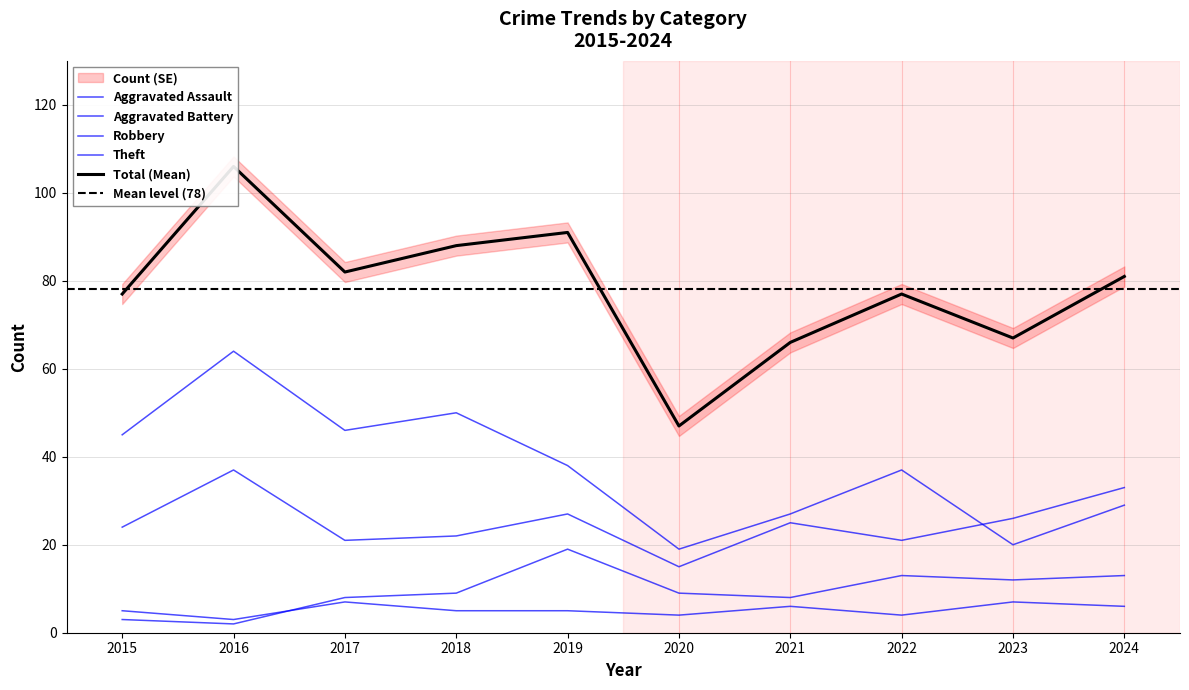

Which series has the largest range (max minus min)?

Total